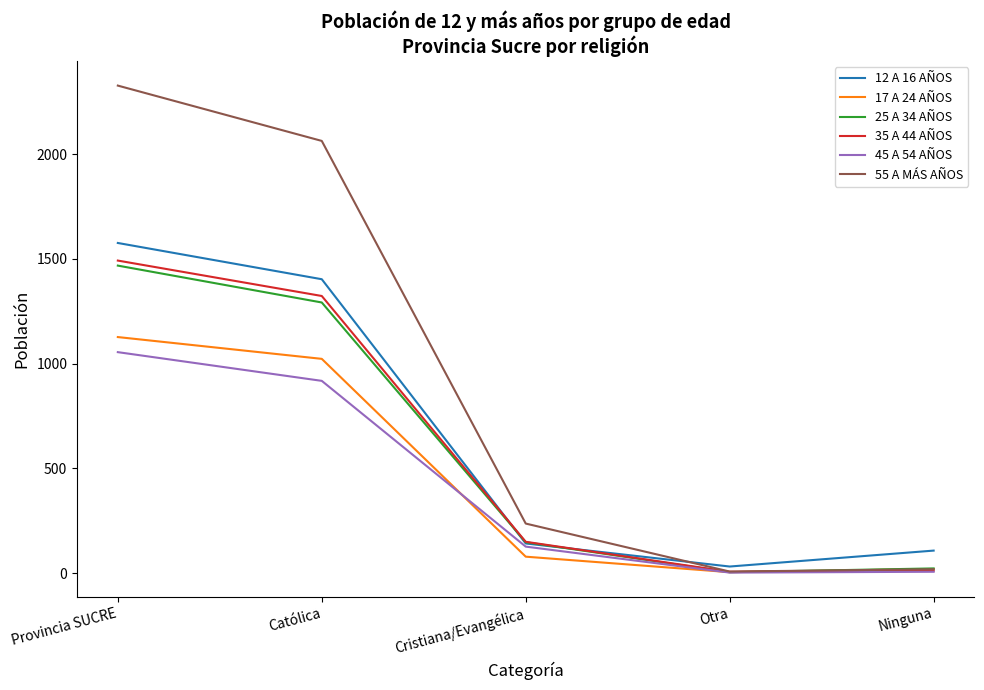

True or false: 55 A MÁS AÑOS has a value of 8 at Otra.

True